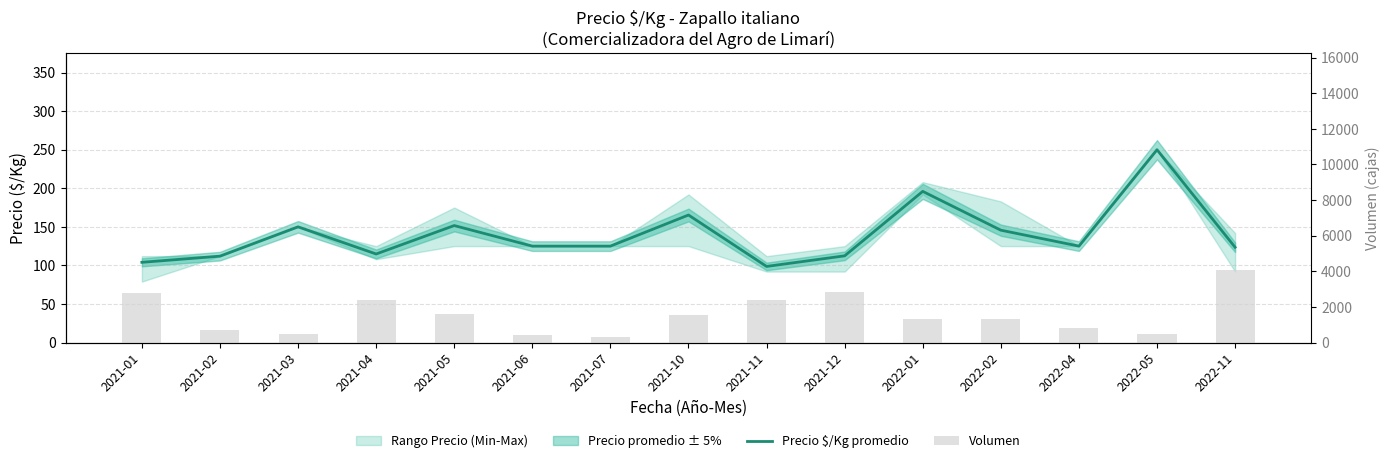

Which series has the largest range (max minus min)?

Volumen